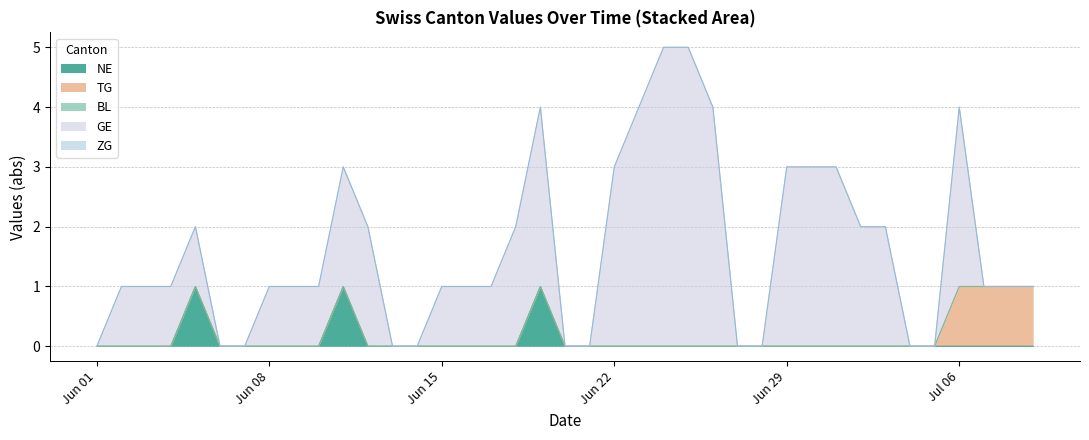

Rank the series by their maximum value, from lowest to highest.

BL, ZG, NE, TG, GE